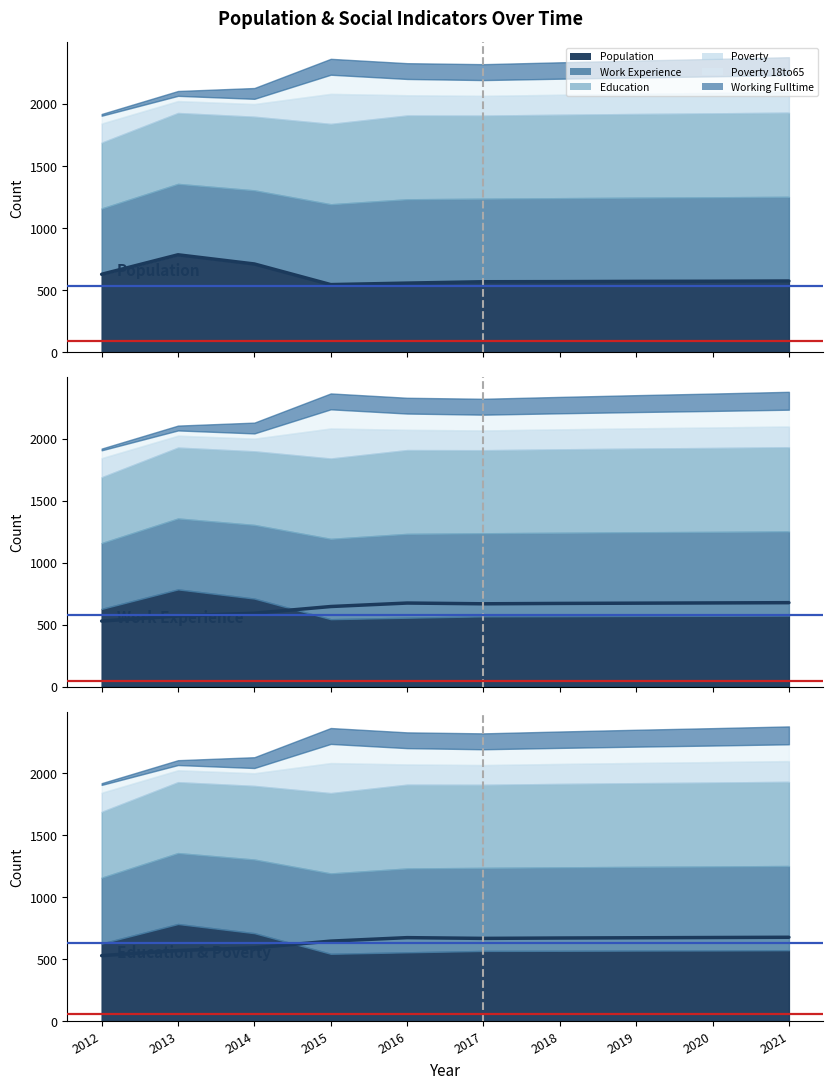

Which series ends up on top after the final intersection of Population and Work_Experience?

Work_Experience